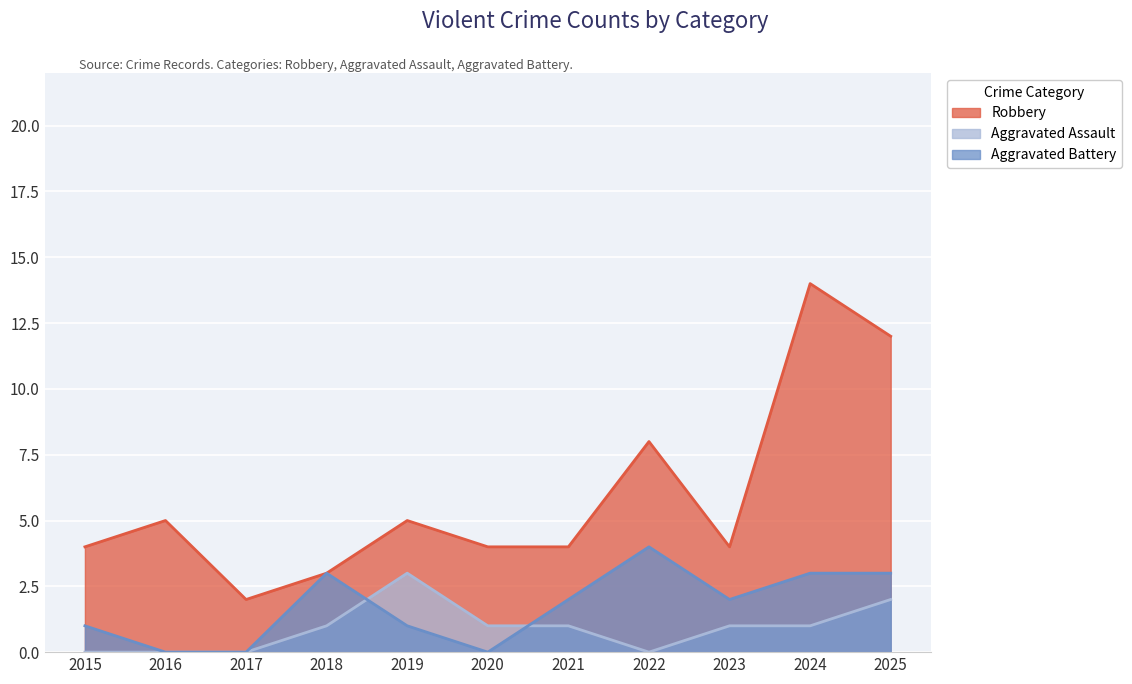

How many lines are shown in the chart?

3